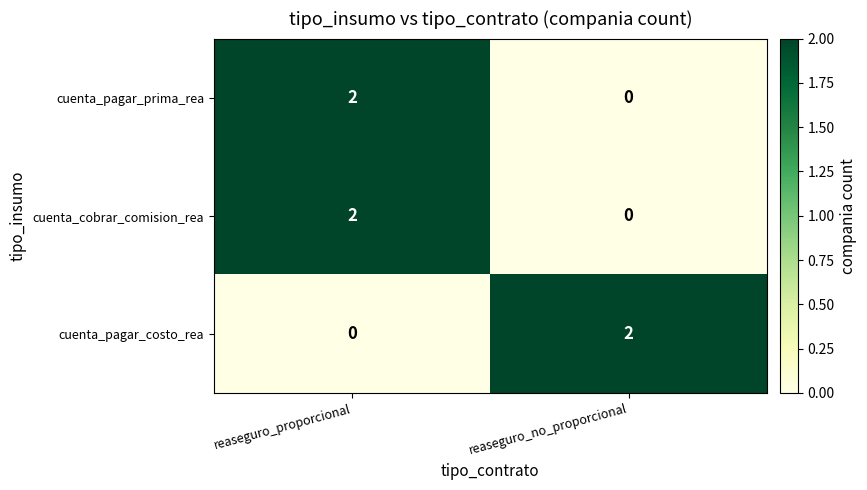

List the labels in order of cuenta_pagar_prima_rea value, smallest first.

reaseguro_no_proporcional, reaseguro_proporcional